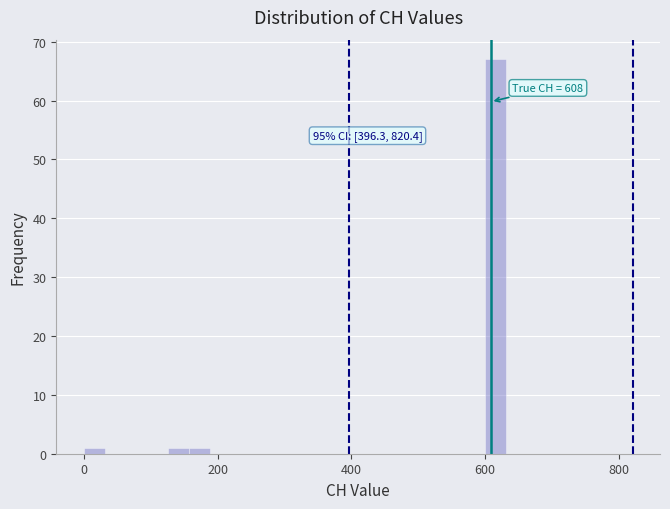

Around what value on the x-axis is the tallest bar? Give the approximate position of its centre, as read against the axis.

620